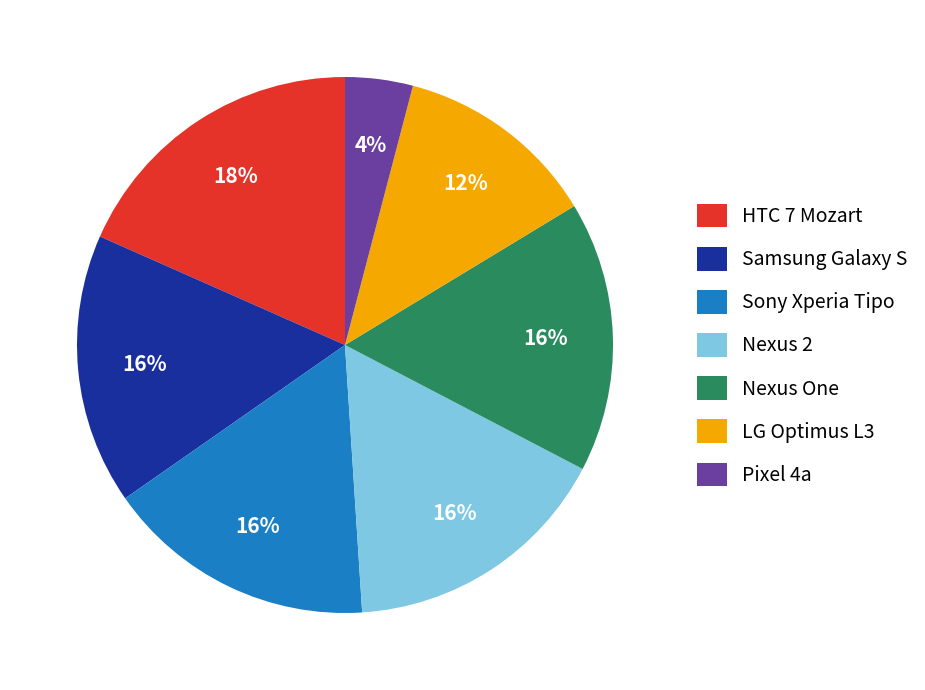

The Nexus 2 slice represents 25% of the pie. True or false?

False